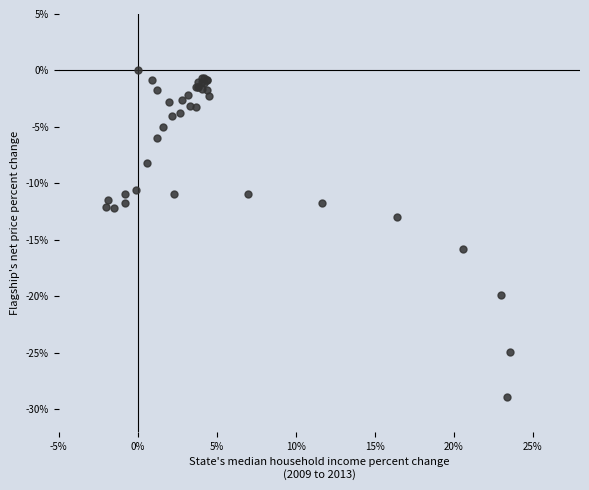

What Y value in the scatter plot is closest to -14?

-13.0